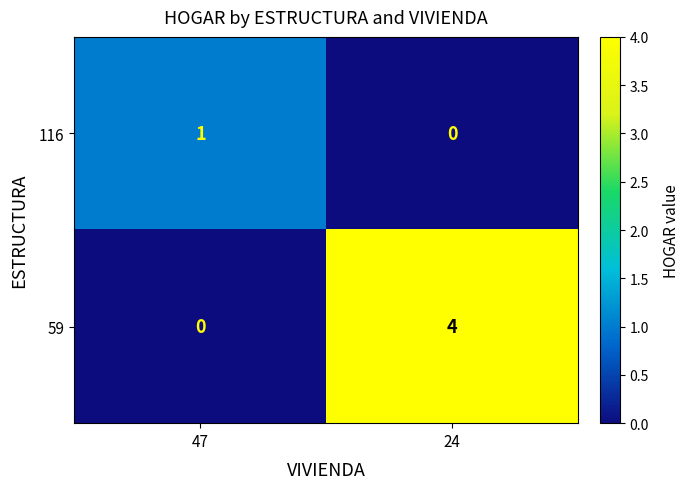

Which series changed the most between 47 and 24?

59